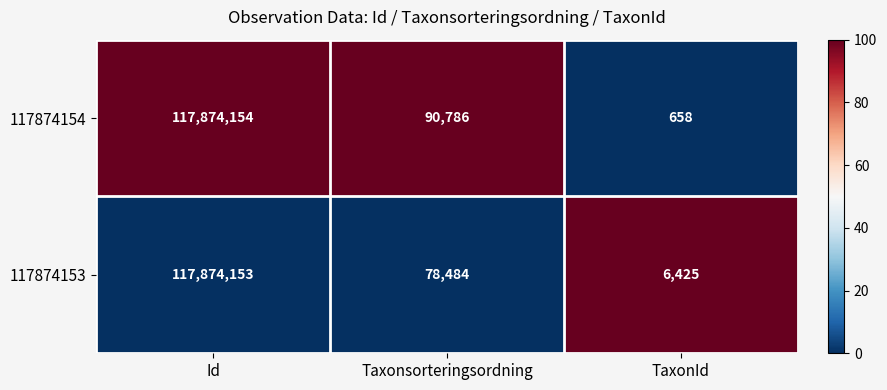

Rank the series at TaxonId from highest to lowest value.

117874153, 117874154